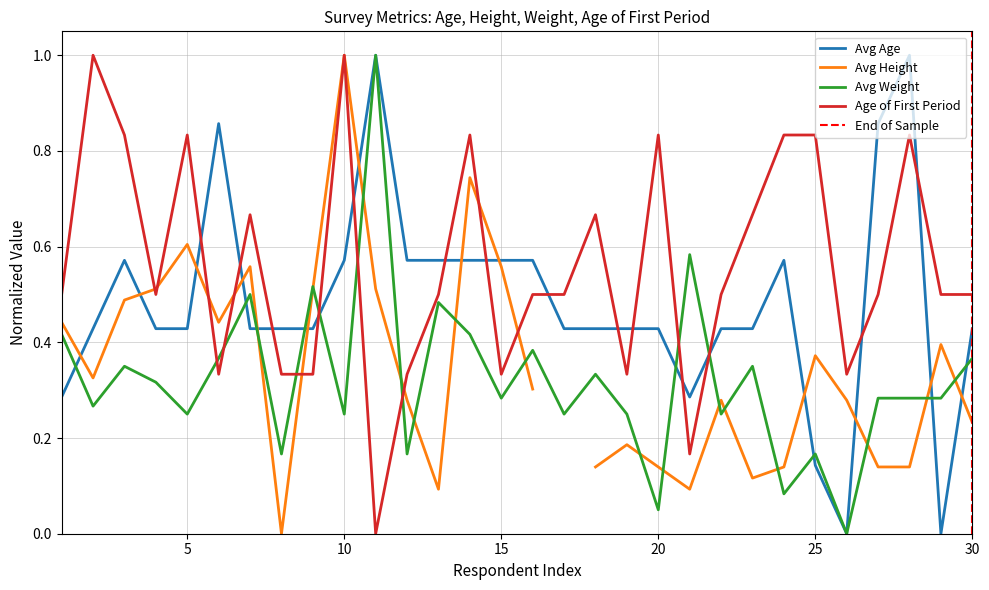

What is the maximum value for Avg Weight?

1.0